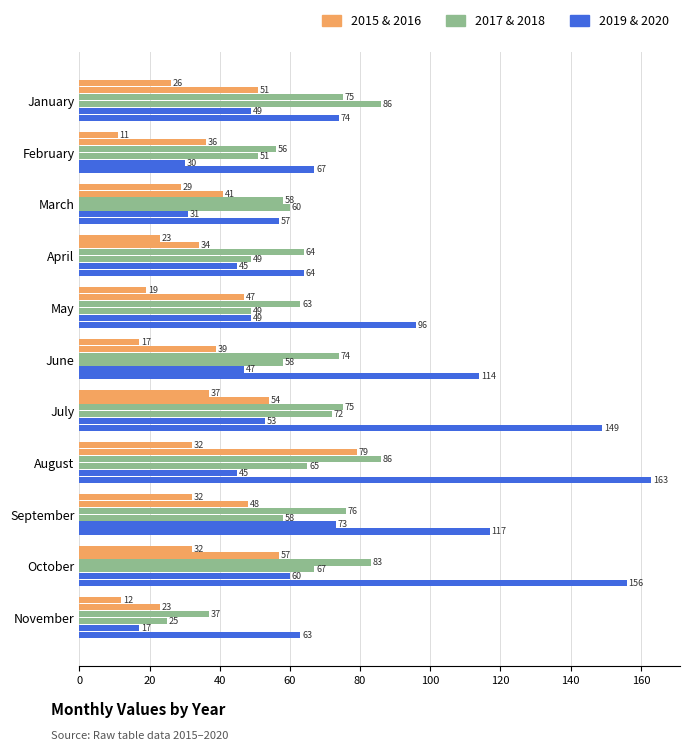

Count the number of data series in this chart.

6